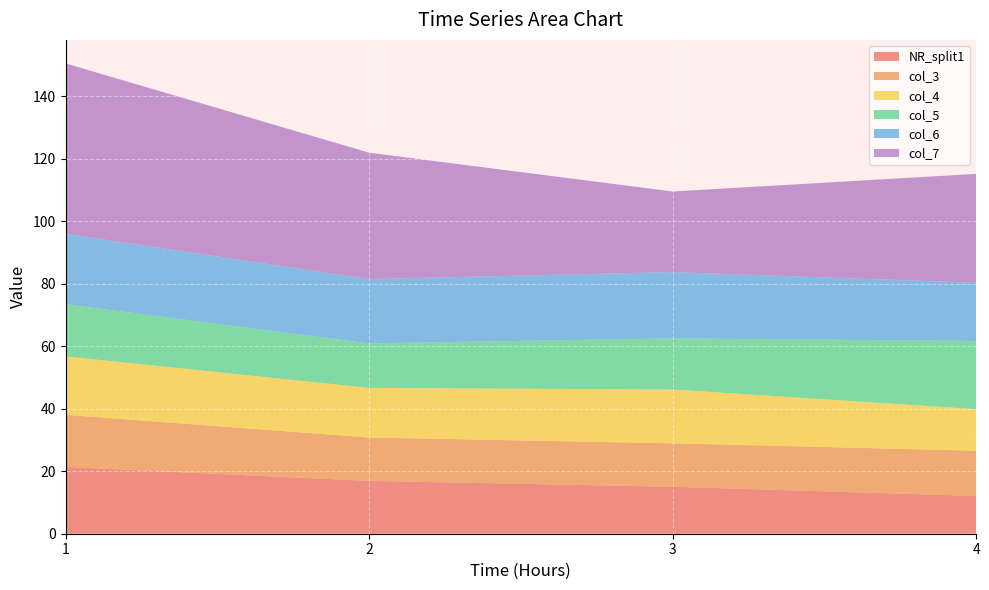

Reading left to right, what are all the values shown in this chart?

NR_split1: 1=21.4	2=16.9	3=15.0	4=12.1
col_3: 1=16.7	2=13.9	3=13.9	4=14.5
col_4: 1=18.7	2=15.9	3=17.2	4=13.3
col_5: 1=16.7	2=14.2	3=16.4	4=21.8
col_6: 1=22.6	2=20.6	3=21.2	4=18.6
col_7: 1=54.5	2=40.5	3=25.8	4=34.9